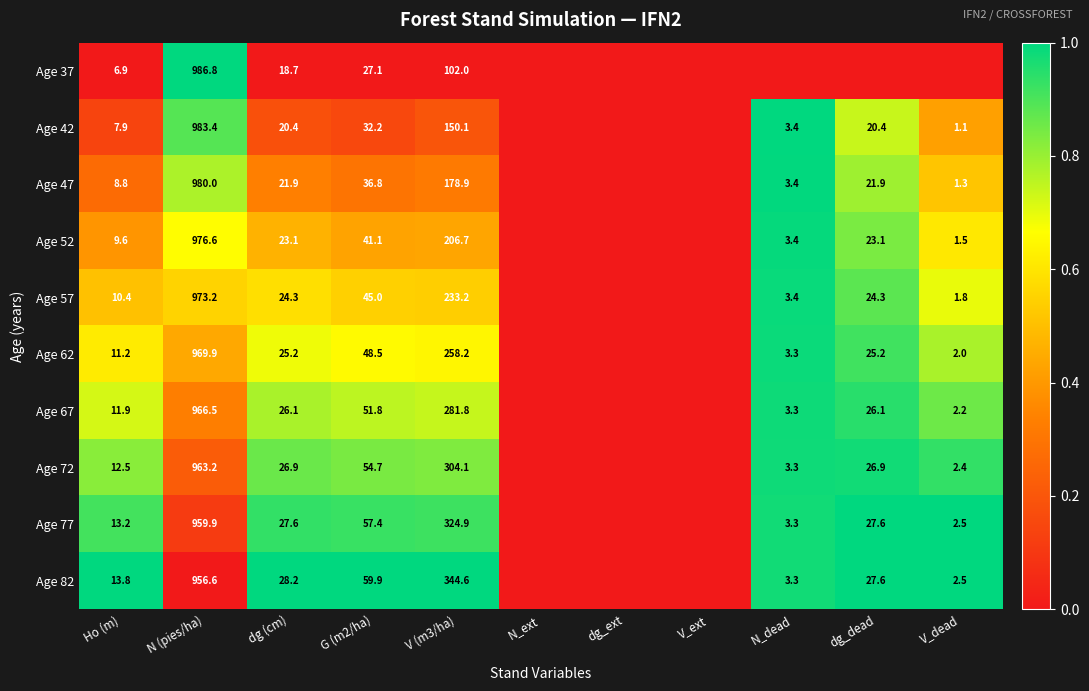

What is the spread (max minus min) of values at V (m3/ha)?

242.6